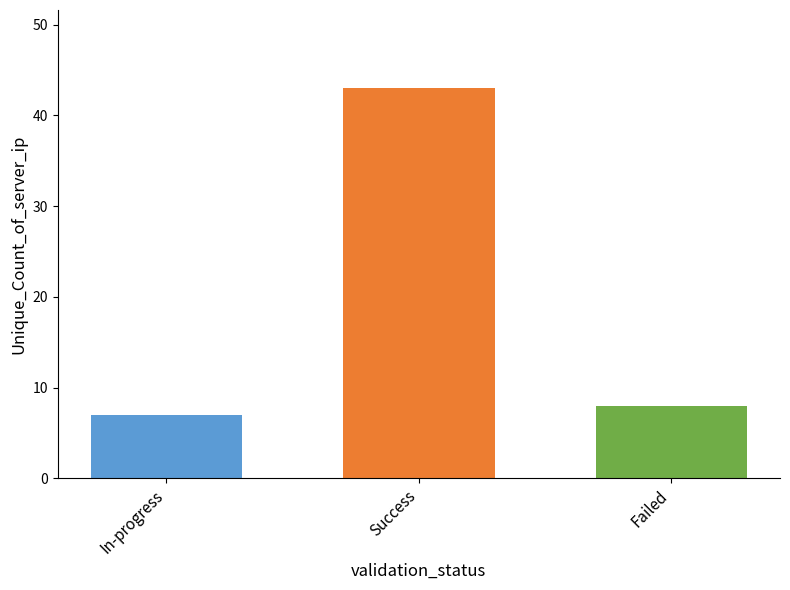

Is it true that the value at Success is 11?

False